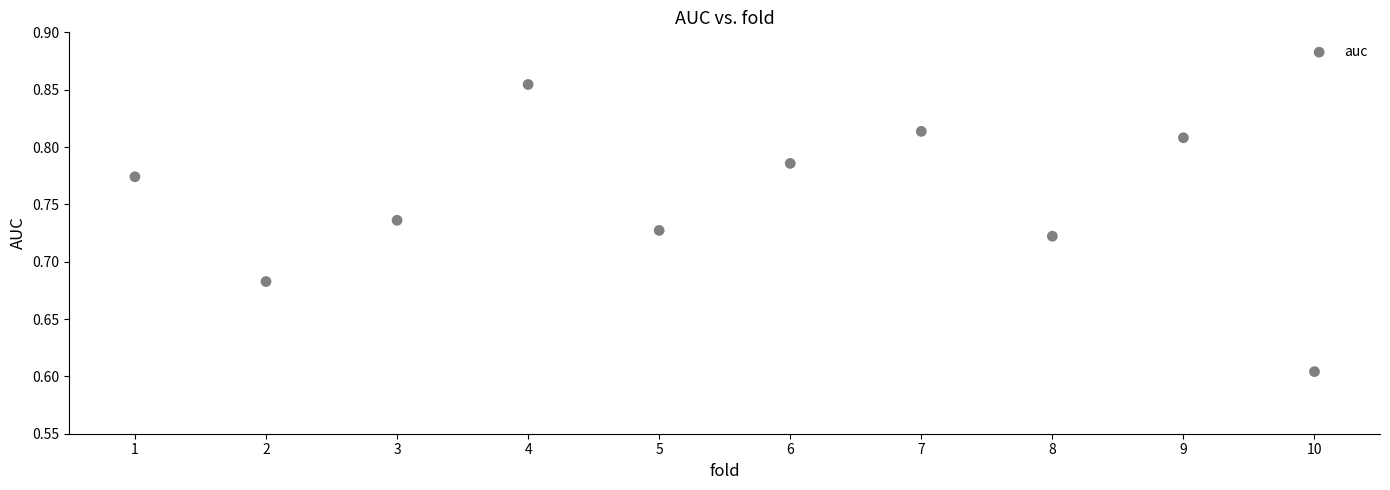

What is the range of X values (max minus min)?

9.0